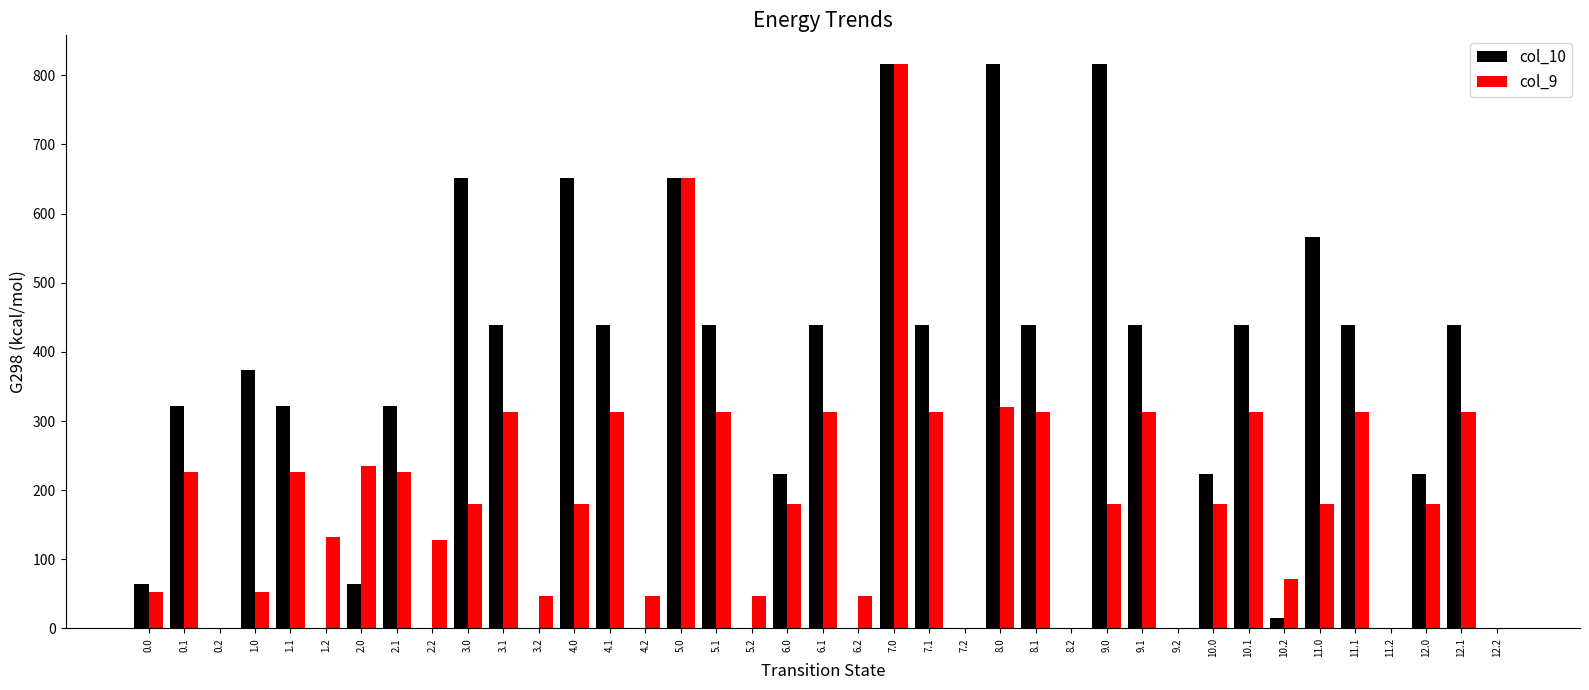

At which category is the sum across all series the highest?

7.0